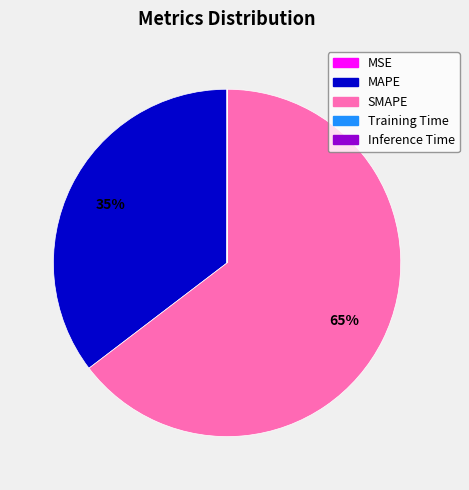

The SMAPE slice represents 65% of the pie. True or false?

True